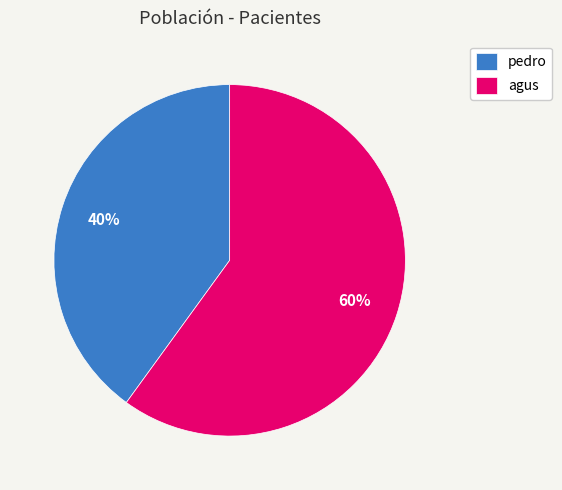

Rank the categories by value from highest to lowest.

agus, pedro